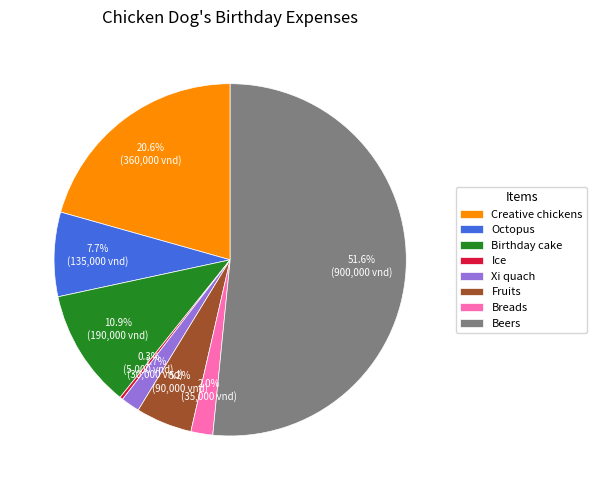

What portion of the pie excludes Creative chickens?

79.4%